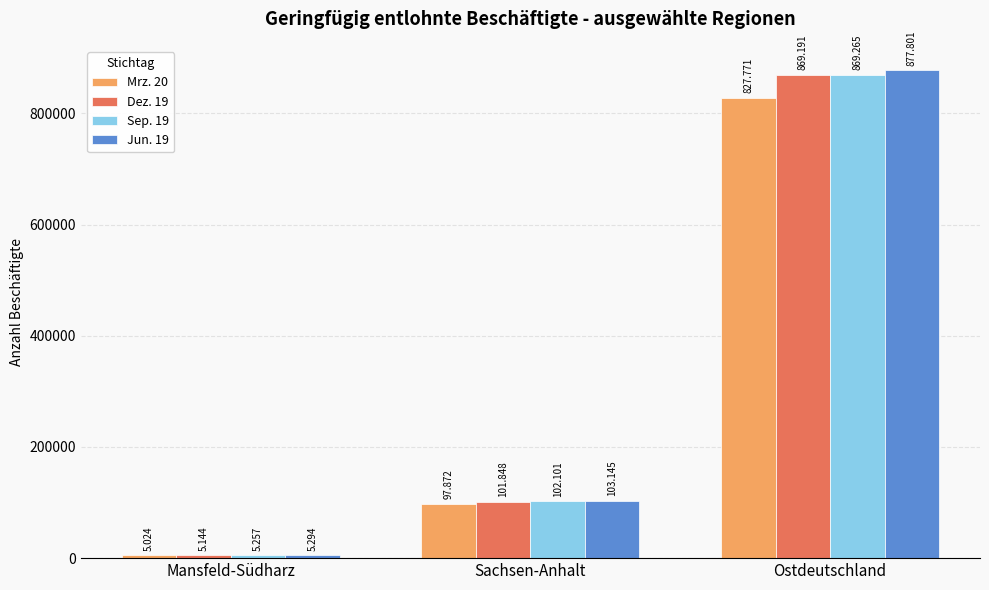

How many groups of bars are there?

3